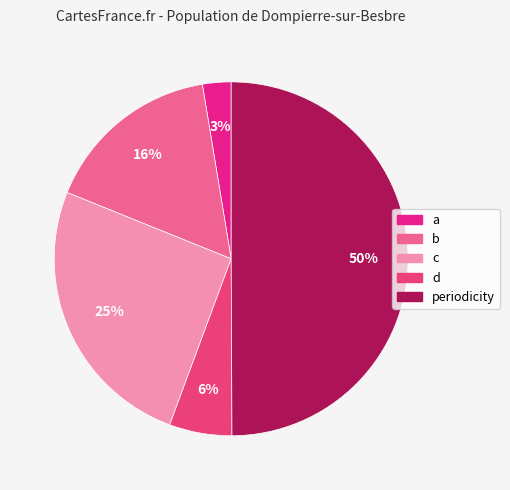

What percentage is the periodicity slice, to the nearest percent?

50%